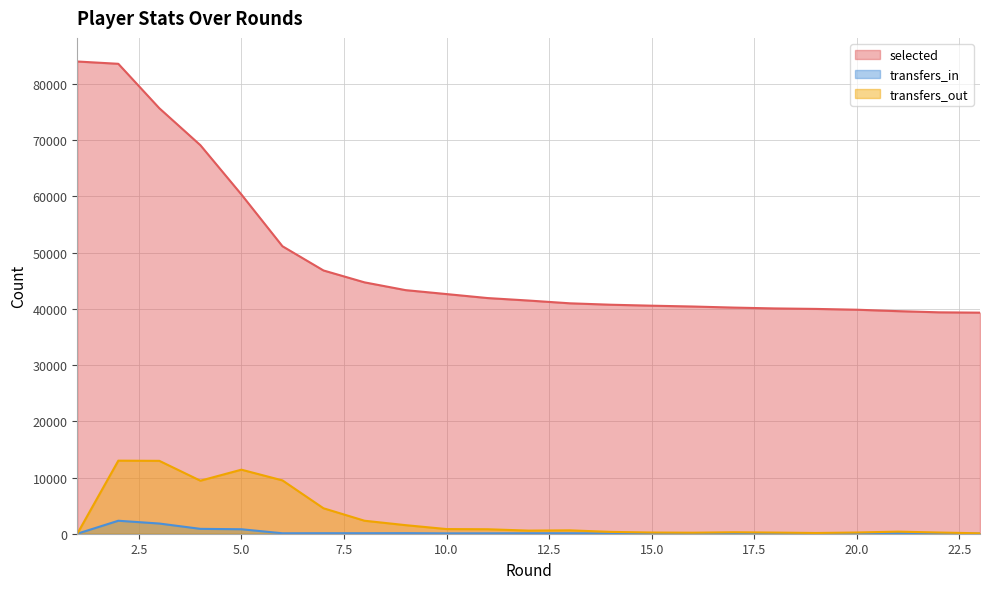

True or false: transfers_in and selected intersect in this chart.

False